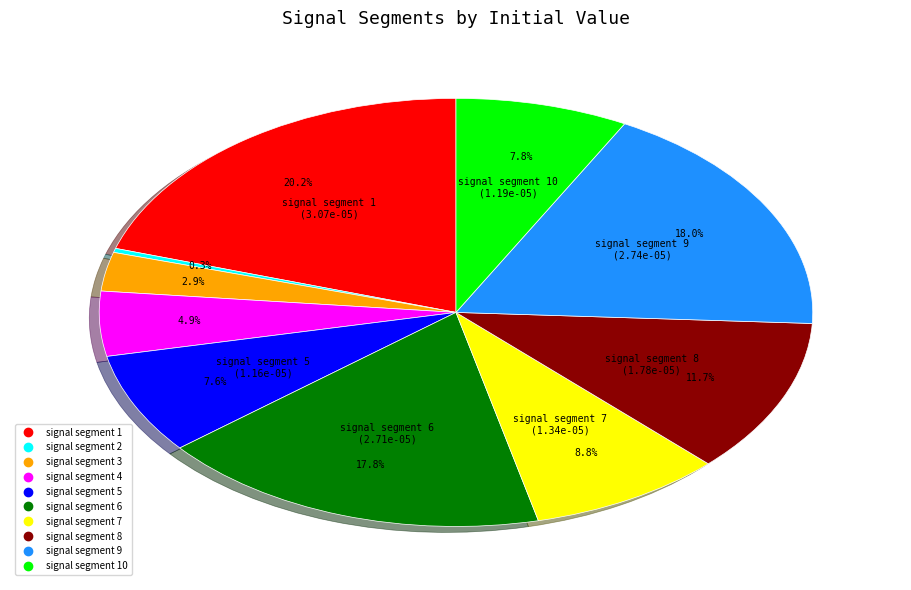

Is there any slice that represents more than half of the pie?

No